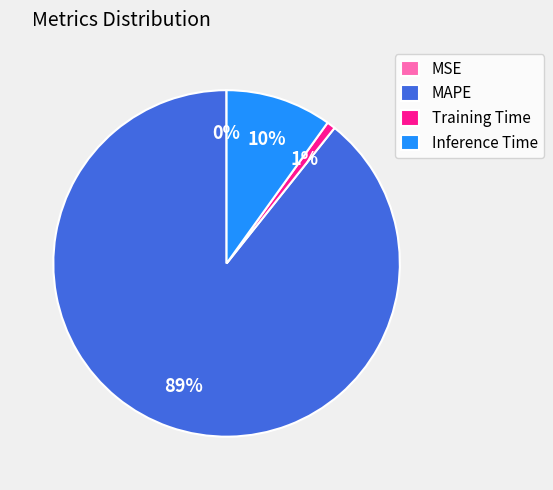

To the nearest percent, what percentage of the pie is MAPE?

89%